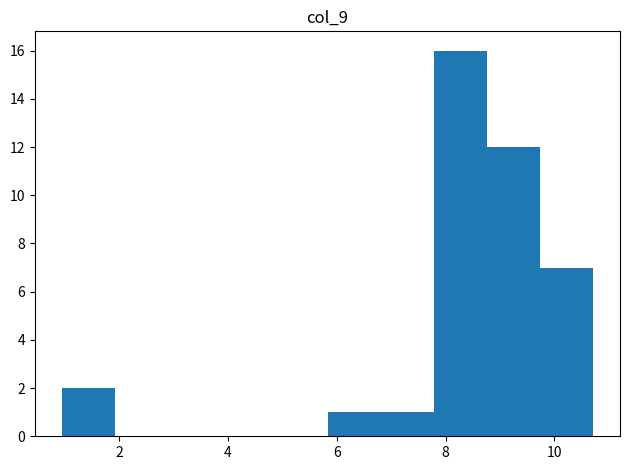

Which range on the x-axis has the tallest bar?

7.8 to 8.8